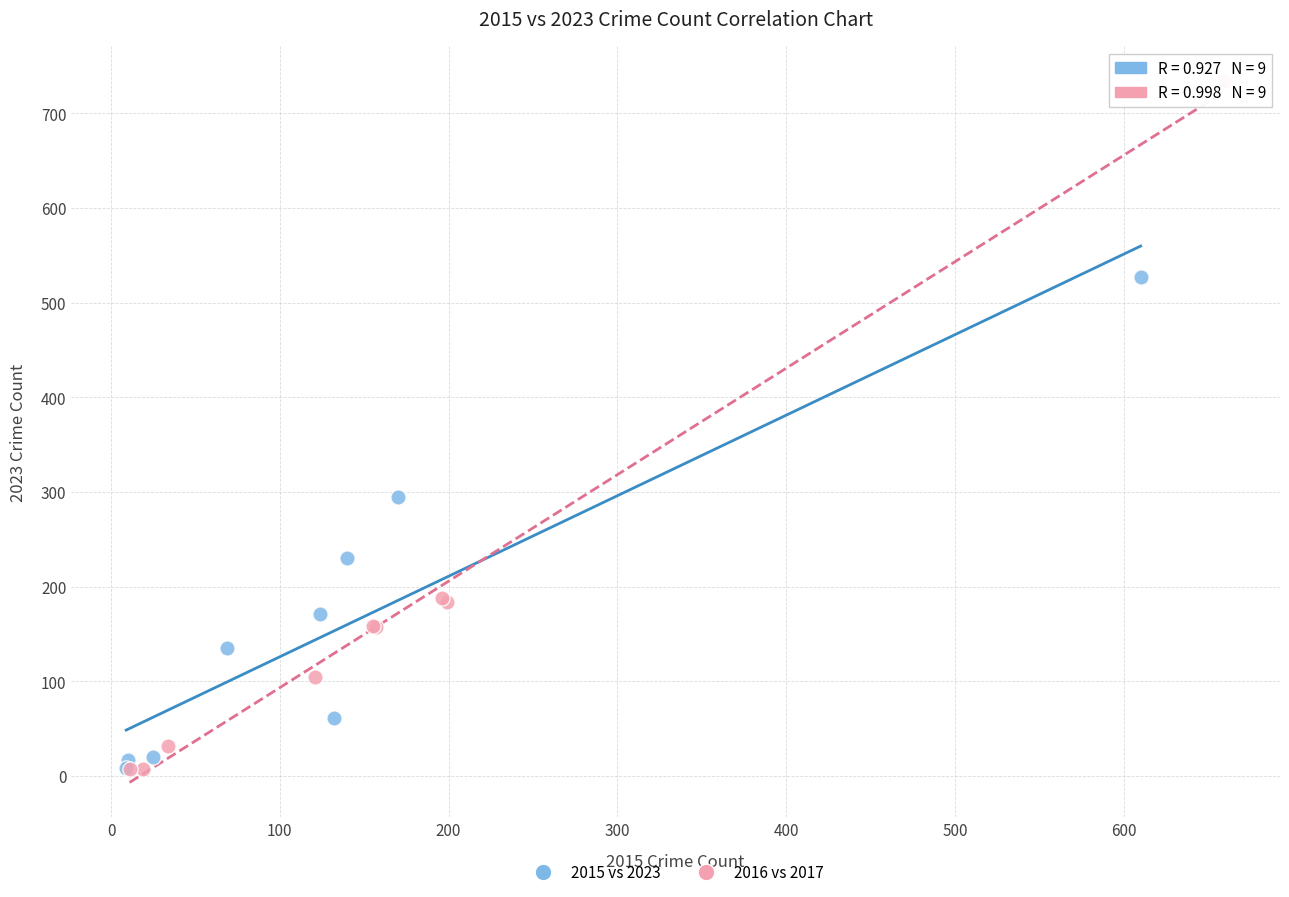

What are all the series names shown in the legend?

2015 vs 2023, 2016 vs 2017